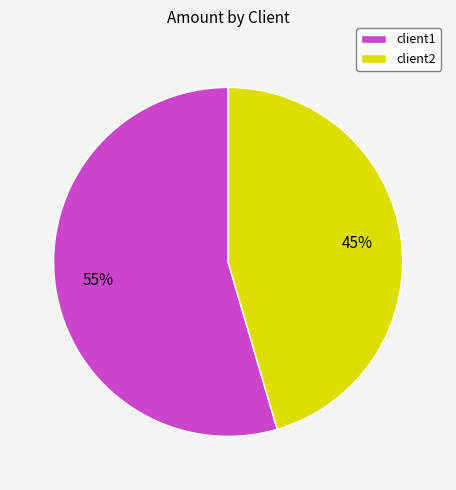

Does client1 account for over 50% of the chart?

Yes